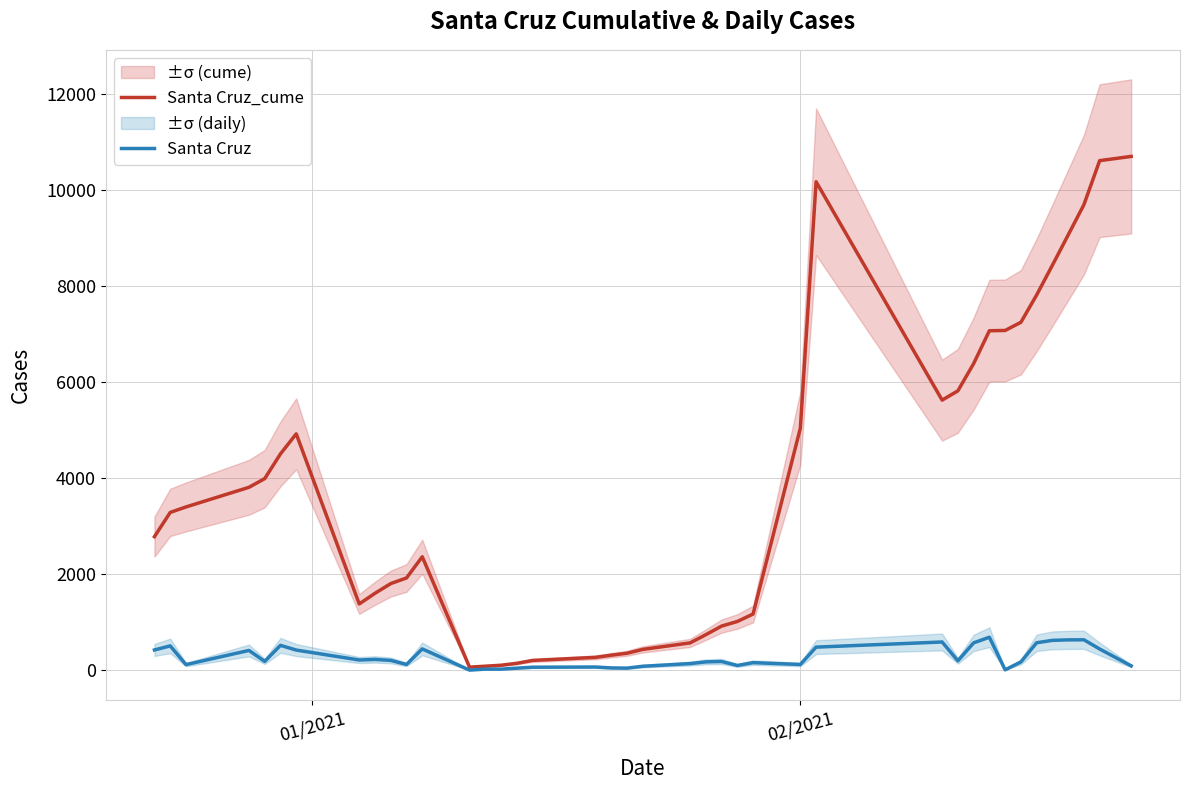

At which label does Santa Cruz first exceed 181?

01/2021